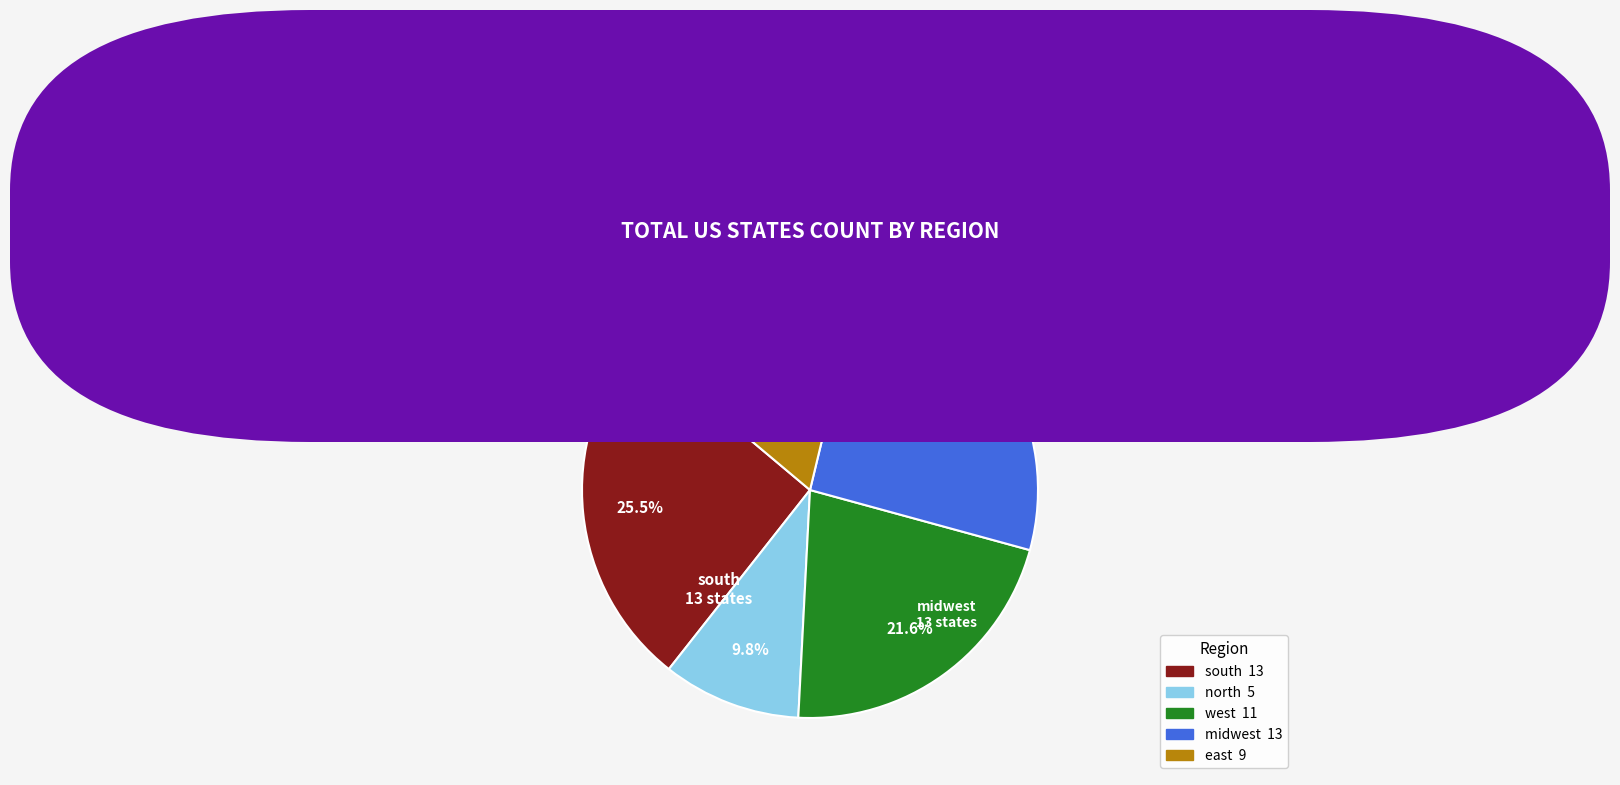

What is the smallest slice in the pie chart?

north